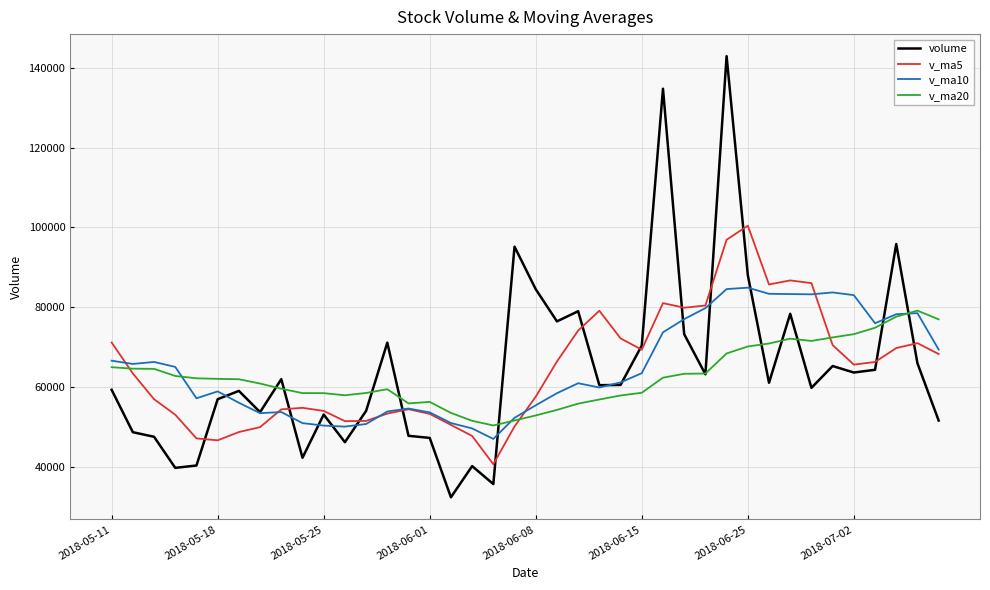

Which series has the largest range (max minus min)?

volume